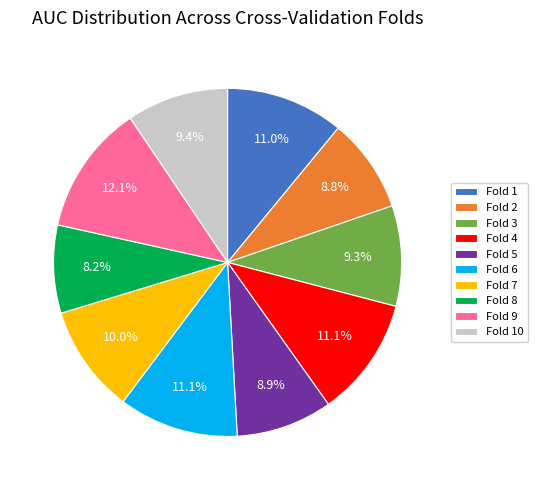

What portion of the pie excludes Fold 9?

87.9%